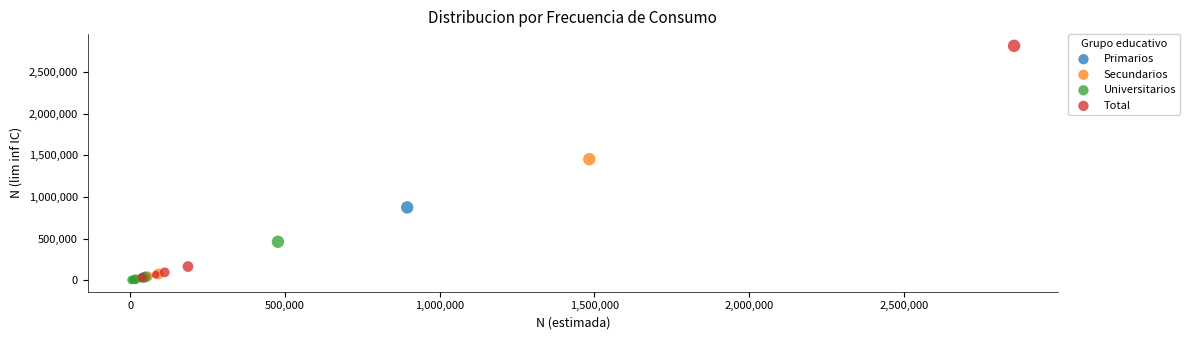

What are all the series names shown in the legend?

Primarios, Secundarios, Universitarios, Total